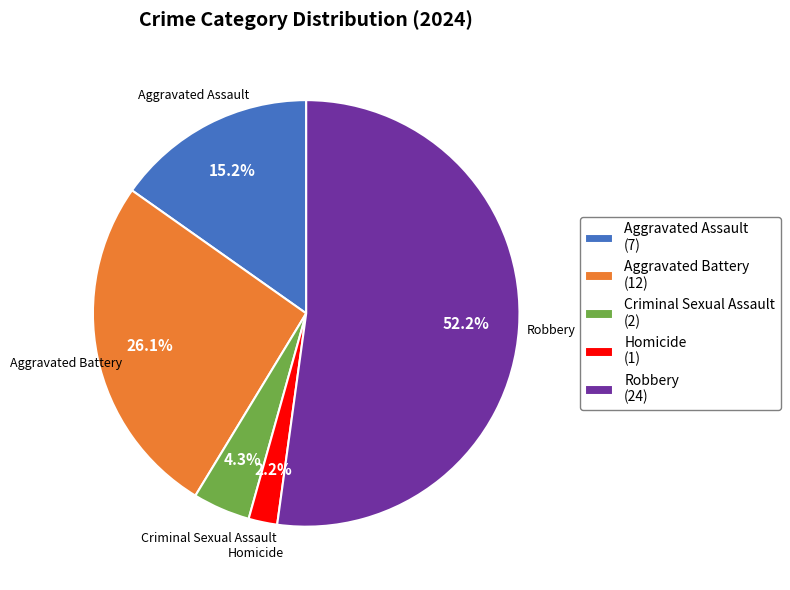

Between Criminal Sexual Assault (2) and Aggravated Assault (7), which is larger?

Aggravated Assault (7)